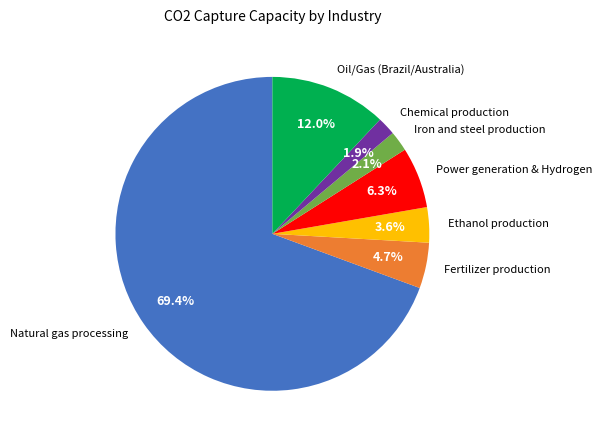

To the nearest percent, what portion does Fertilizer production represent?

5%